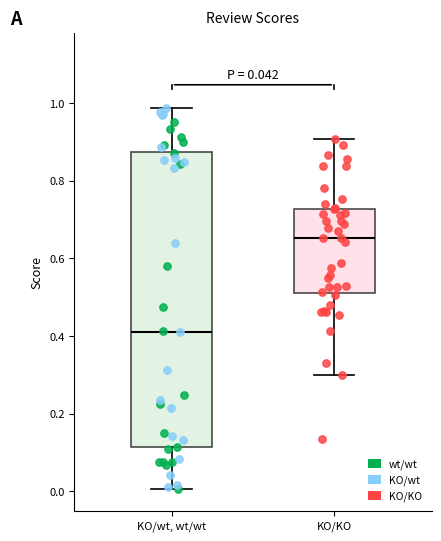

Comparing the boxes themselves (not the whiskers), which one is the tallest?

KO/wt, wt/wt